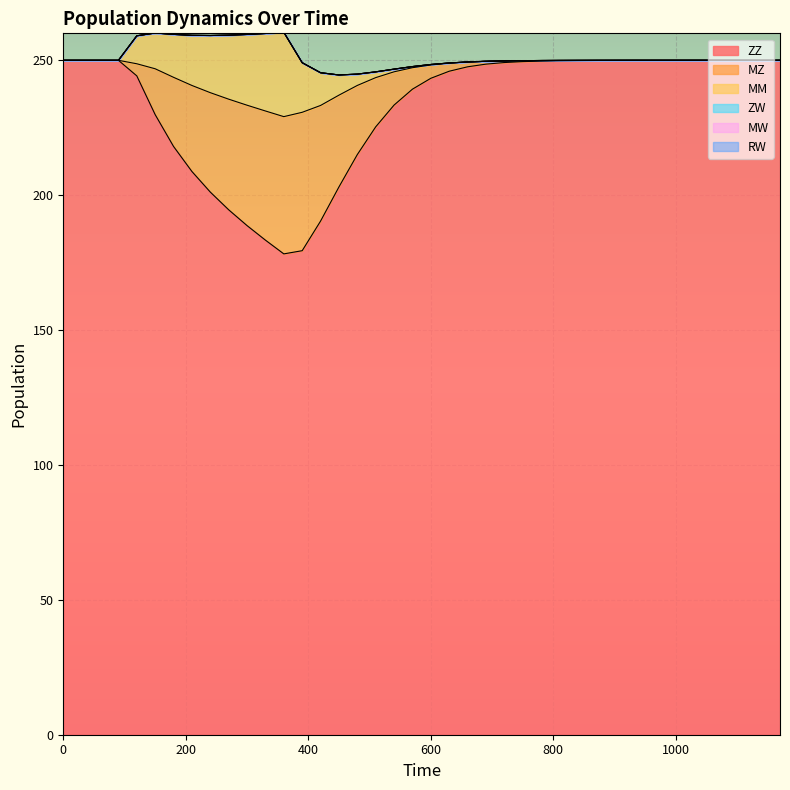

Reading left to right, list all the values displayed in this chart.

ZZ: 0=250.0	30=250.0	60=250.0	90=250.0	120=244.2	150=229.9	180=218.1	210=208.8	240=201.2	270=194.6	300=188.7	330=183.3	360=178.2	390=179.4	420=190.4	450=203.1	480=215.1	510=225.3	540=233.4	570=239.3	600=243.3	630=246.0	660=247.6	690=248.6	720=249.2	750=249.5	780=249.7	810=249.8	840=249.9	870=249.9	900=250.0	930=250.0	960=250.0	990=250.0	1020=250.0	1050=250.0	1080=250.0	1110=250.0	1140=250.0	1170=250.0
MZ: 0=0.0	30=0.0	60=0.0	90=0.0	120=4.5	150=17.0	180=25.6	210=31.9	240=36.9	270=41.0	300=44.6	330=47.9	360=50.9	390=51.3	420=42.9	450=34.0	480=25.6	510=18.2	540=12.3	570=8.0	600=4.9	630=3.0	660=1.8	690=1.0	720=0.6	750=0.4	780=0.2	810=0.1	840=0.1	870=0.0	900=0.0	930=0.0	960=0.0	990=0.0	1020=0.0	1050=0.0	1080=0.0	1110=0.0	1140=0.0	1170=0.0
MM: 0=0.0	30=0.0	60=0.0	90=0.0	120=10.4	150=13.3	180=15.9	210=18.6	240=21.2	270=23.7	300=26.2	330=28.7	360=31.3	390=18.4	420=12.1	450=7.5	480=4.2	510=2.1	540=1.0	570=0.4	600=0.2	630=0.1	660=0.0	690=0.0	720=0.0	750=0.0	780=0.0	810=0.0	840=0.0	870=0.0	900=0.0	930=0.0	960=0.0	990=0.0	1020=0.0	1050=0.0	1080=0.0	1110=0.0	1140=0.0	1170=0.0
ZW: 0=0.0	30=0.0	60=0.0	90=0.0	120=0.0	150=0.0	180=0.0	210=0.0	240=0.0	270=0.0	300=0.0	330=0.0	360=0.0	390=0.0	420=0.0	450=0.0	480=0.0	510=0.0	540=0.0	570=0.0	600=0.0	630=0.0	660=0.0	690=0.0	720=0.0	750=0.0	780=0.0	810=0.0	840=0.0	870=0.0	900=0.0	930=0.0	960=0.0	990=0.0	1020=0.0	1050=0.0	1080=0.0	1110=0.0	1140=0.0	1170=0.0
MW: 0=0.0	30=0.0	60=0.0	90=0.0	120=0.0	150=0.0	180=0.0	210=0.0	240=0.0	270=0.0	300=0.0	330=0.0	360=0.0	390=0.0	420=0.0	450=0.0	480=0.0	510=0.0	540=0.0	570=0.0	600=0.0	630=0.0	660=0.0	690=0.0	720=0.0	750=0.0	780=0.0	810=0.0	840=0.0	870=0.0	900=0.0	930=0.0	960=0.0	990=0.0	1020=0.0	1050=0.0	1080=0.0	1110=0.0	1140=0.0	1170=0.0
RW: 0=0.0	30=0.0	60=0.0	90=0.0	120=0.0	150=0.0	180=0.0	210=0.0	240=0.0	270=0.0	300=0.0	330=0.0	360=0.0	390=0.0	420=0.0	450=0.0	480=0.0	510=0.0	540=0.0	570=0.0	600=0.0	630=0.0	660=0.0	690=0.0	720=0.0	750=0.0	780=0.0	810=0.0	840=0.0	870=0.0	900=0.0	930=0.0	960=0.0	990=0.0	1020=0.0	1050=0.0	1080=0.0	1110=0.0	1140=0.0	1170=0.0